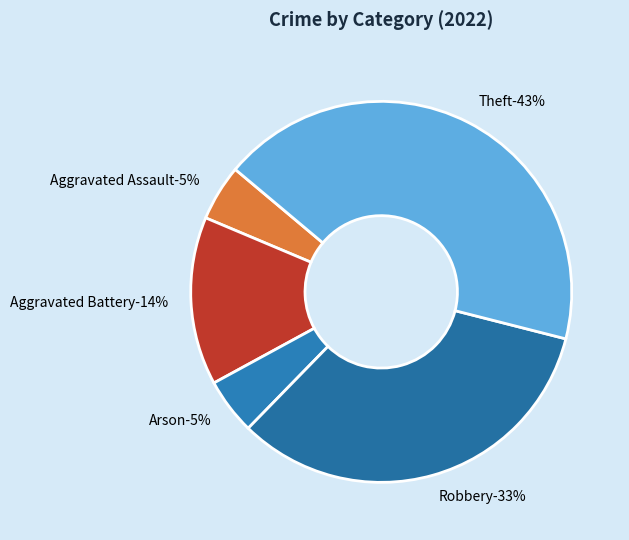

Do Robbery and Aggravated Assault together represent more than half of the pie?

No